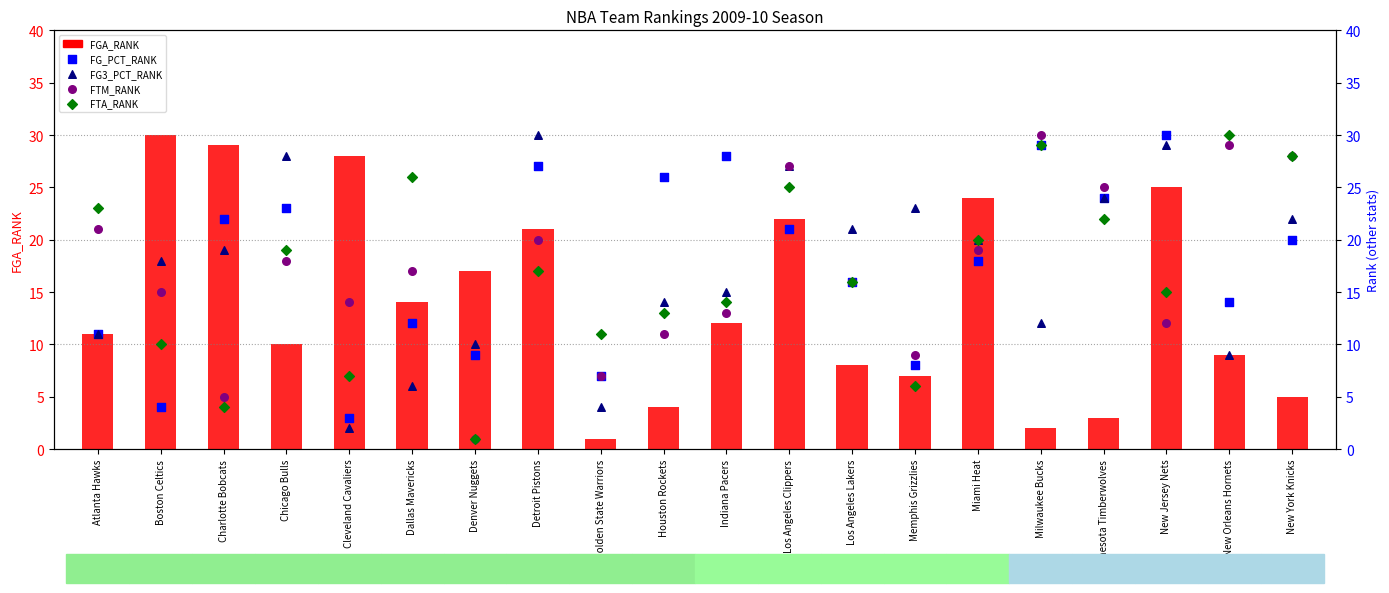

What is the total value across all series at New Orleans Hornets?

91